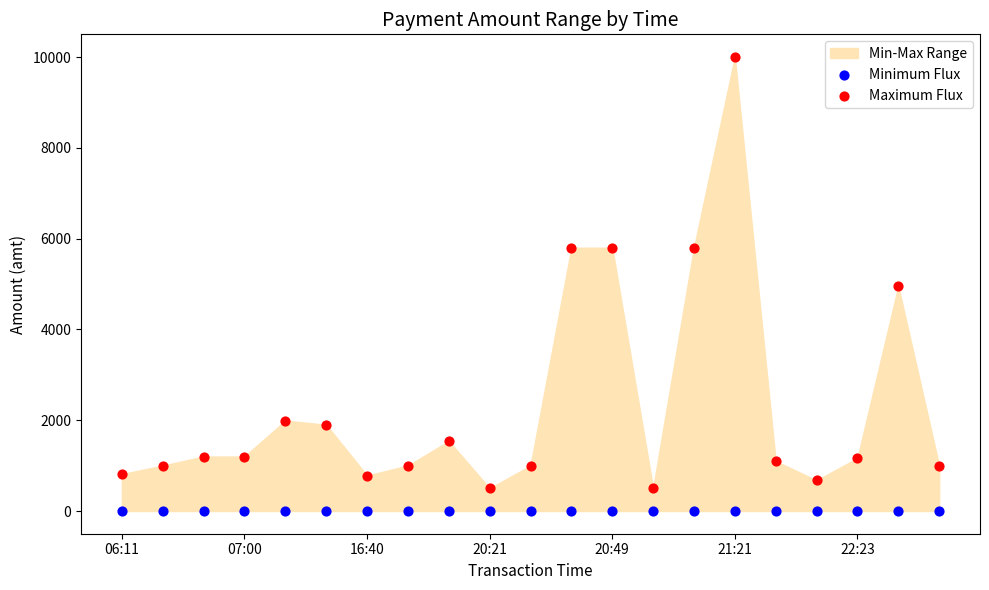

Which series reaches the maximum Y coordinate?

Maximum Flux